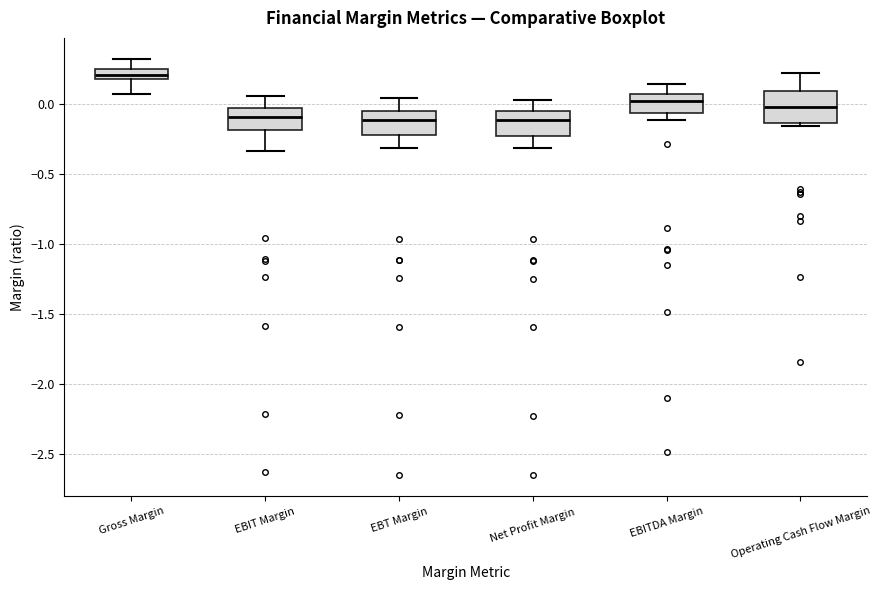

Where does the lower whisker of the box for Gross Margin end on the y-axis? The values are not printed on the chart, so give them approximately, as read against the axis.

0.05